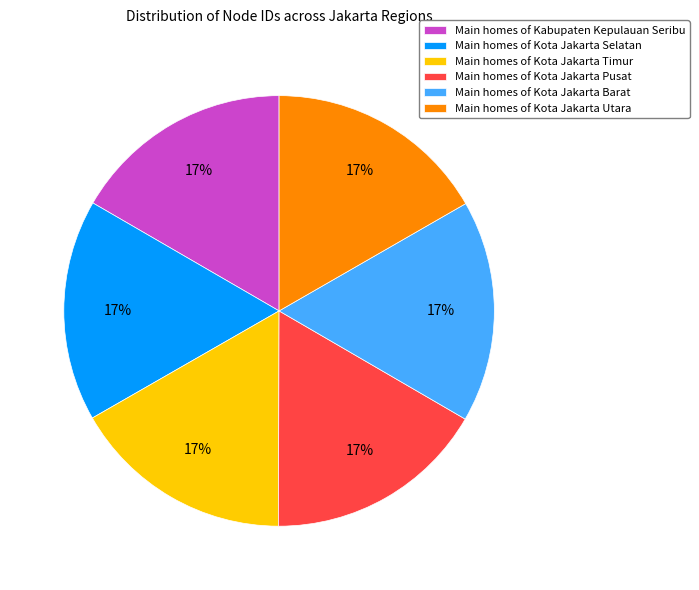

Approximately how many times larger is the value at Main homes of Kota Jakarta Utara compared to Main homes of Kota Jakarta Pusat?

1.0